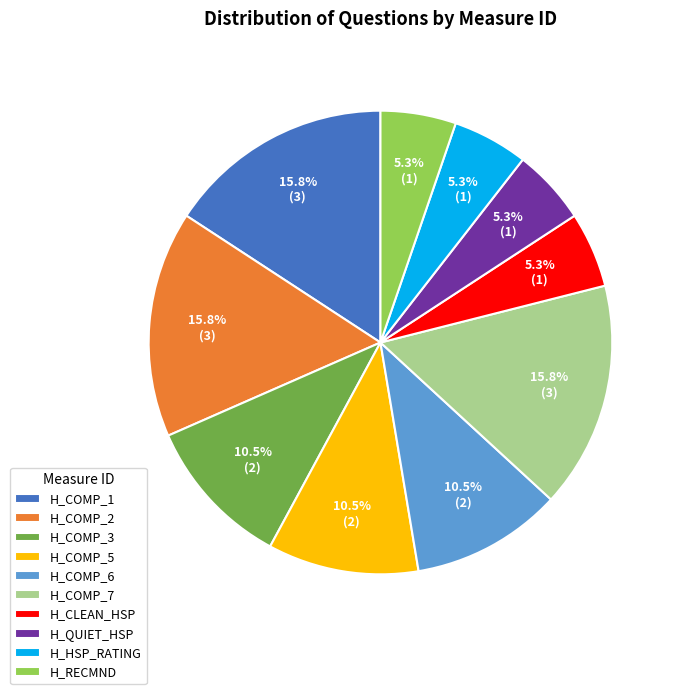

What portion of the pie excludes H_COMP_5?

89.5%